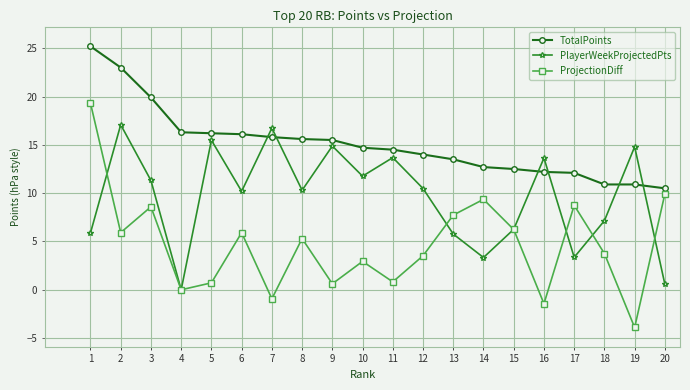

How many categories are shown in the chart?

20